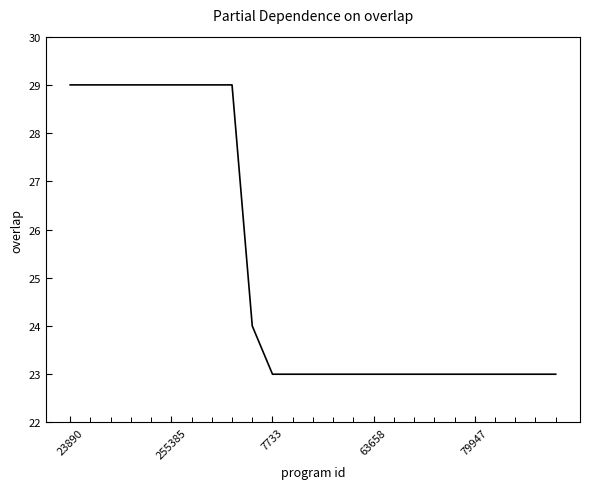

What is the maximum value shown in the chart?

29